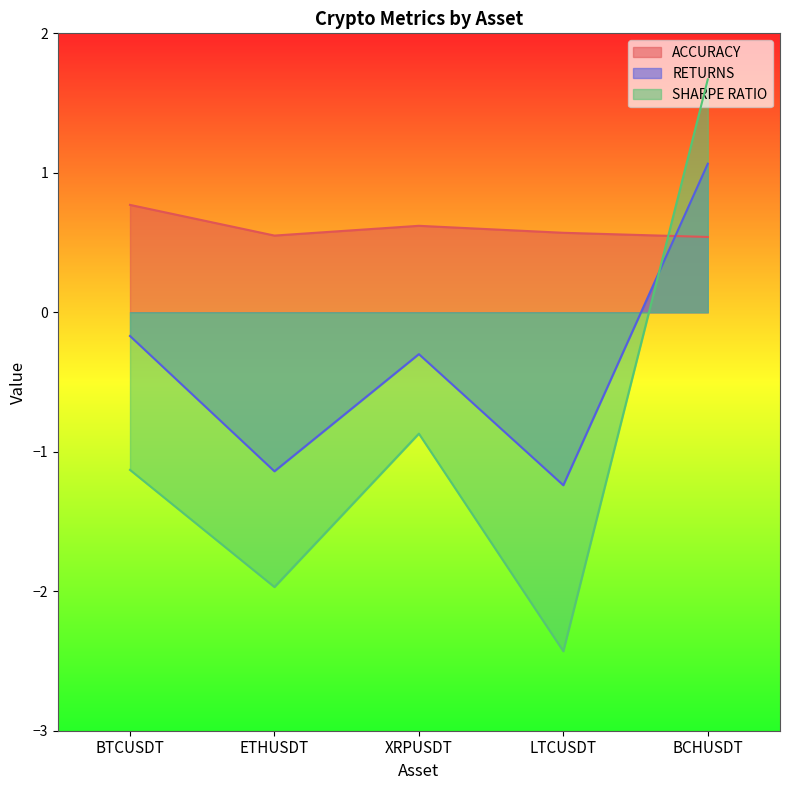

The RETURNS series shows -0.2 at BTCUSDT. True or false?

True